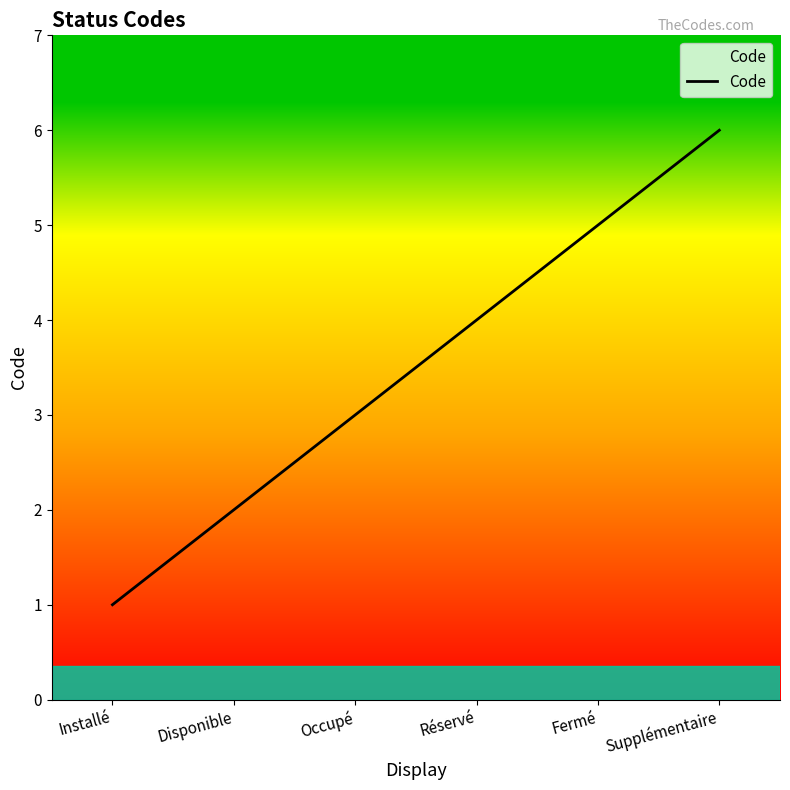

List the labels in order of value, smallest first.

Installé, Disponible, Occupé, Réservé, Fermé, Supplémentaire